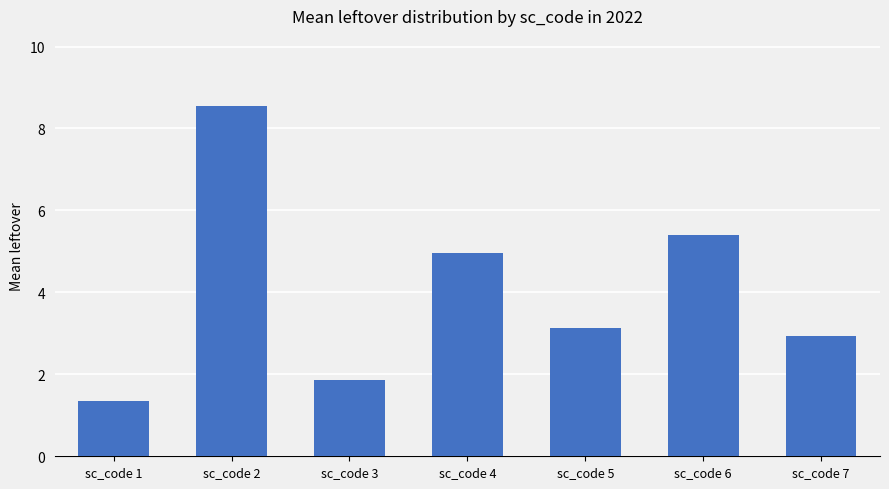

Reading left to right, what are all the values shown in this chart?

sc_code 1=1.4	sc_code 2=8.6	sc_code 3=1.9	sc_code 4=5.0	sc_code 5=3.1	sc_code 6=5.4	sc_code 7=2.9